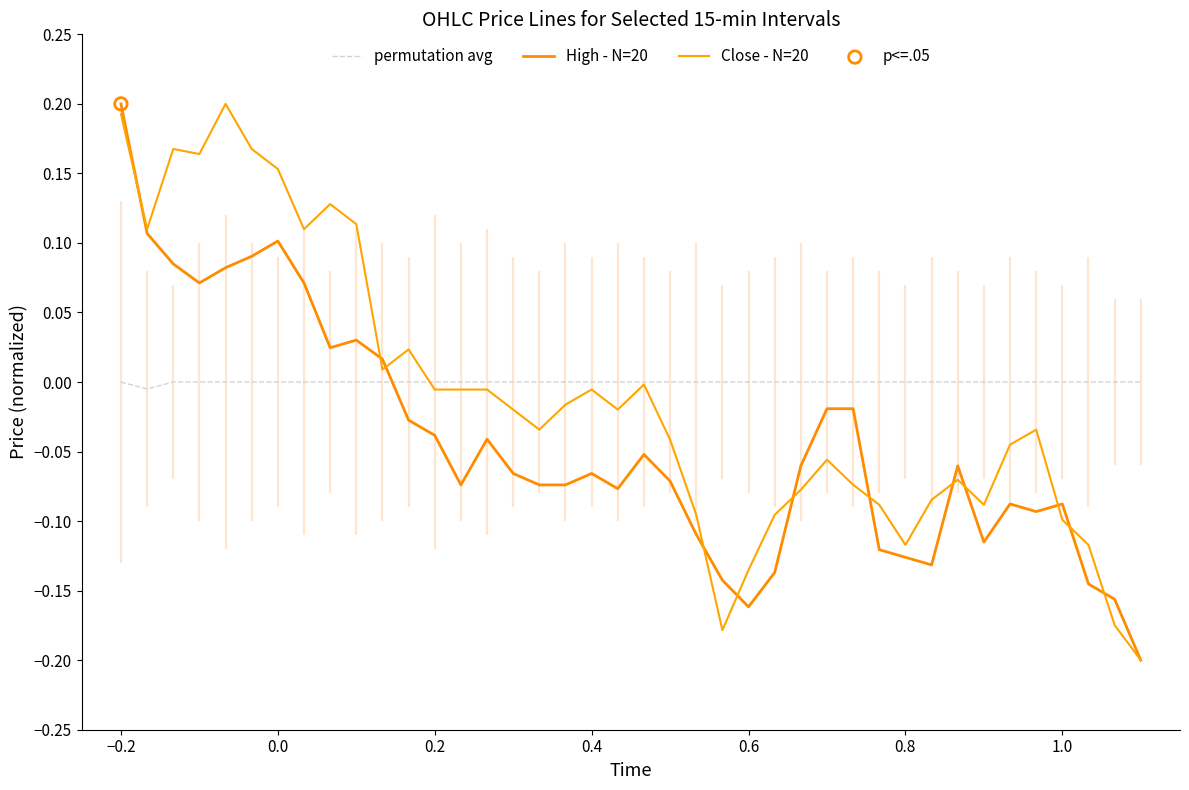

Which series has the largest total across all categories?

permutation avg